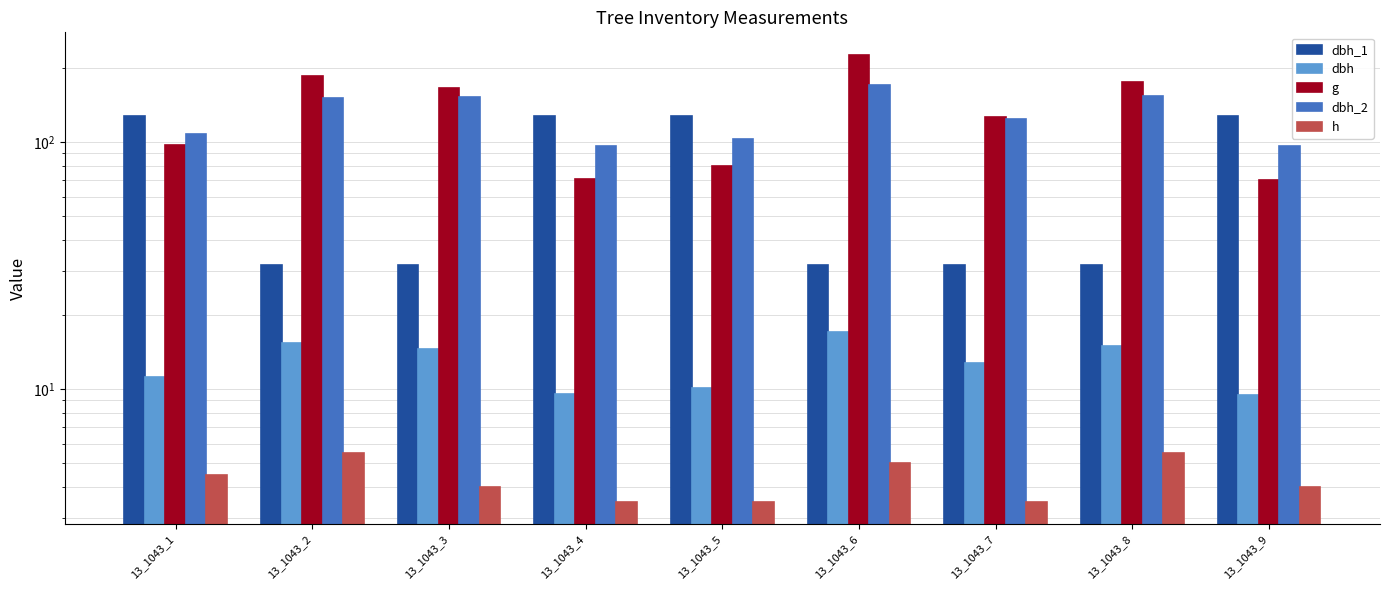

List the series in order of their peak value, lowest first.

h, dbh, dbh_1, dbh_2, g